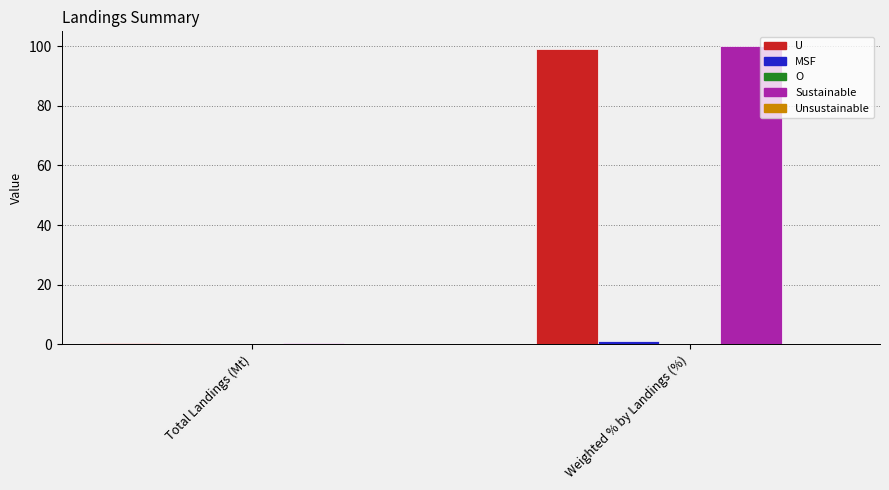

Where is U nearest to the value 49?

Total Landings (Mt)